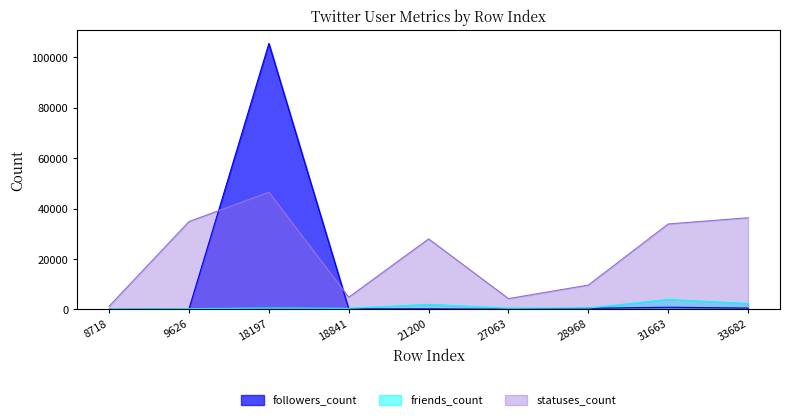

Between 21200 and 8718, which is larger?

21200